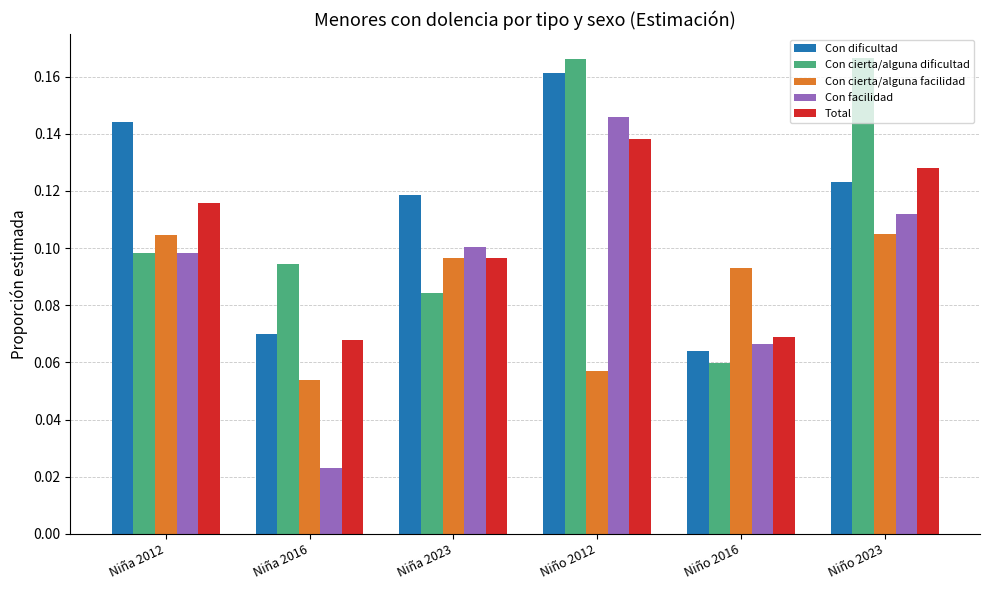

Between Niña 2016 and Niña 2023, which series saw the biggest shift?

Con facilidad